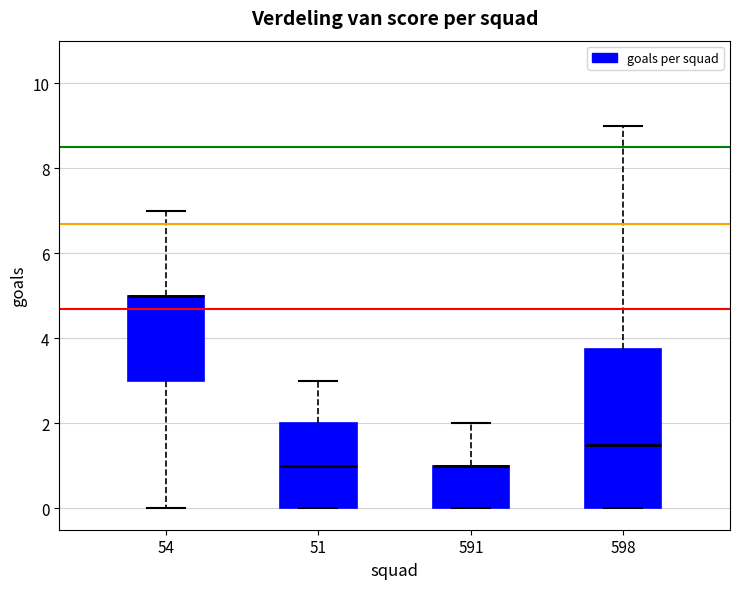

Where is the upper edge of the box at x = 591 on the y-axis? The values are not printed on the chart, so give them approximately, as read against the axis.

1.0